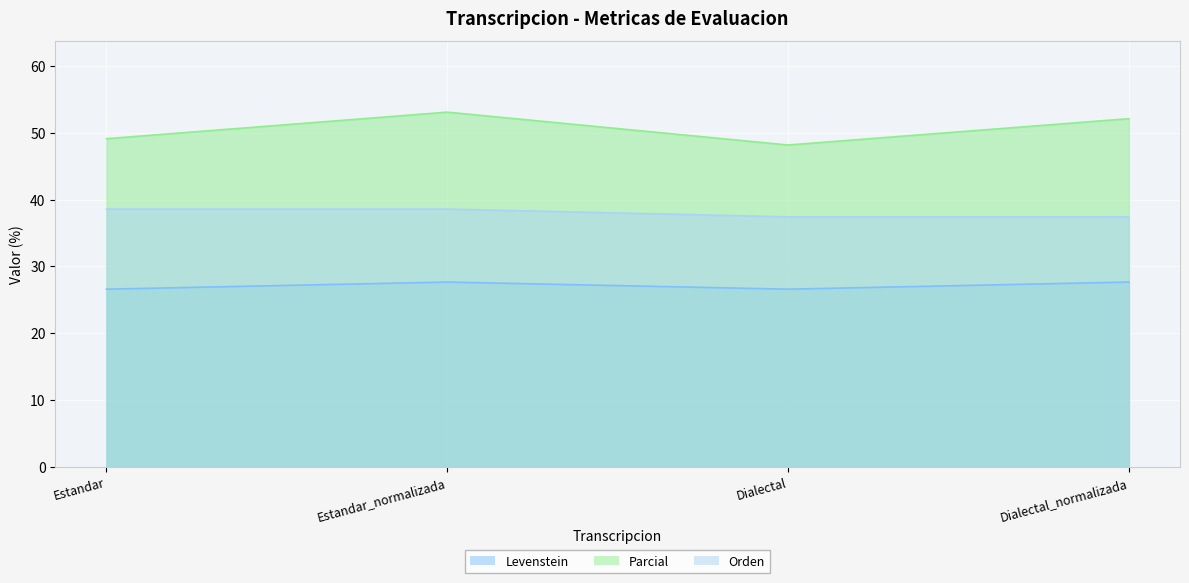

Rank the series by their average value, from highest to lowest.

Parcial, Orden, Levenstein